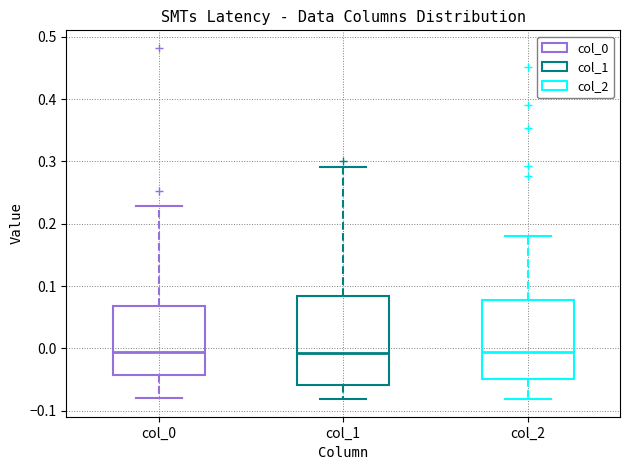

Where is the upper edge of the box for col_0 on the y-axis? The values are not printed on the chart, so give them approximately, as read against the axis.

0.07